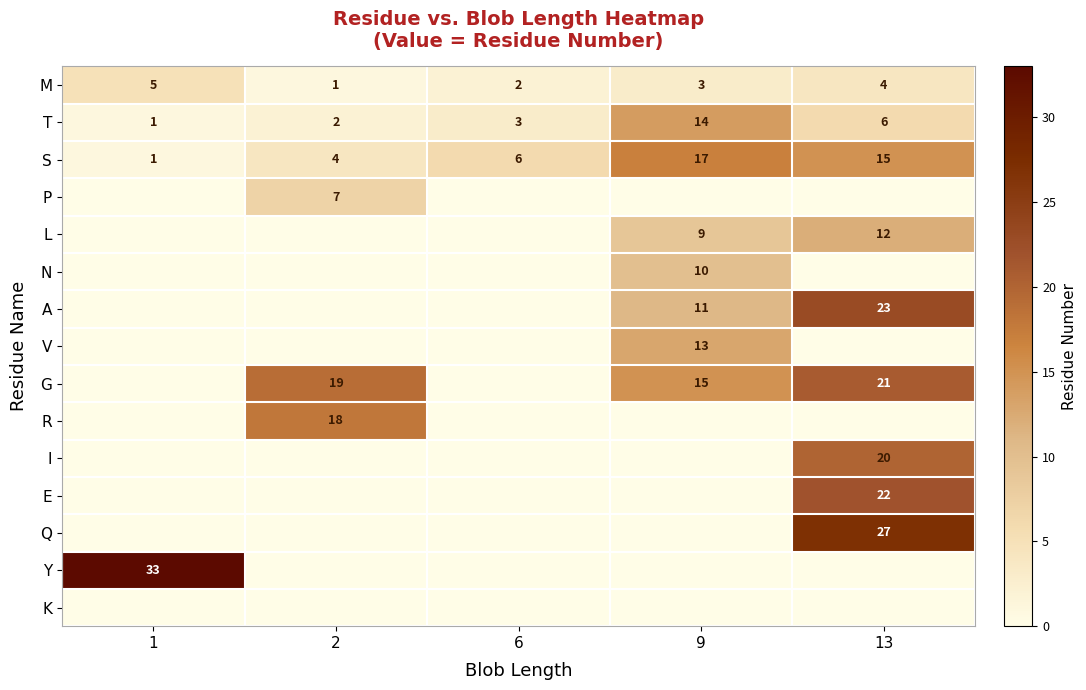

The value of N at 9 is 4. True or false?

False